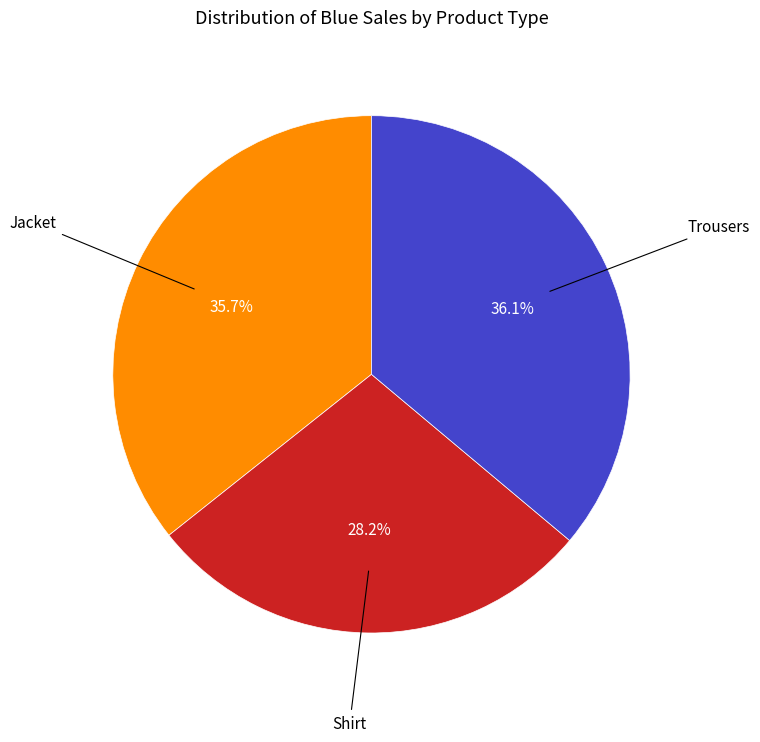

Is there any slice that represents more than half of the pie?

No